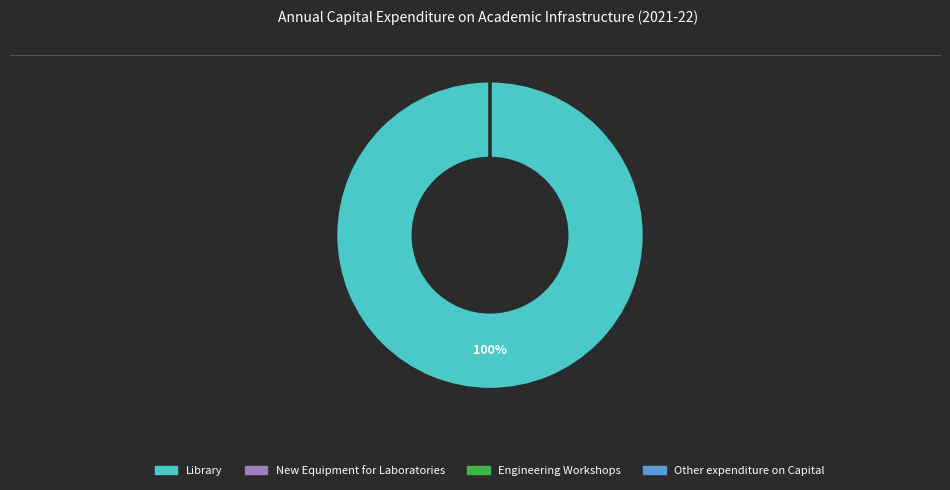

Count the number of slices in the pie.

4